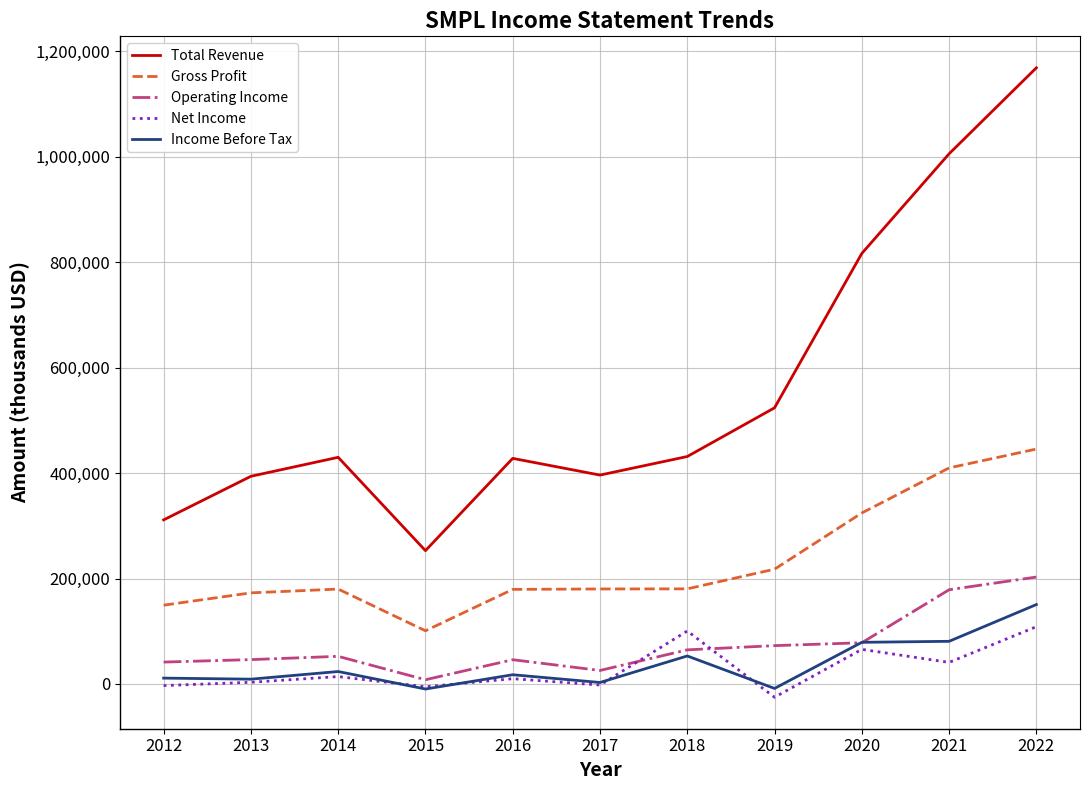

What is the difference between the Income Before Tax values at 2012 and 2022?

139500